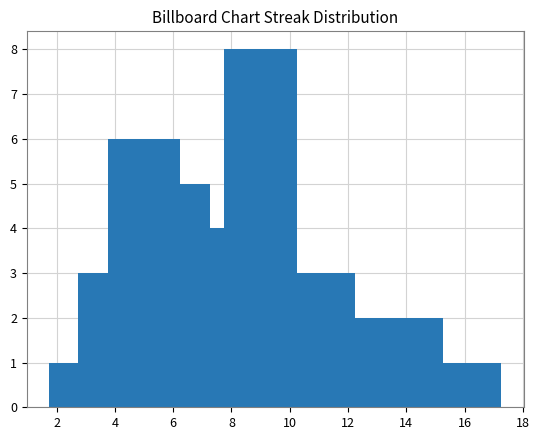

Reading left to right, what are all the values shown in this chart?

1	3	6	5	3	4	8	1	3	2	2	1	1